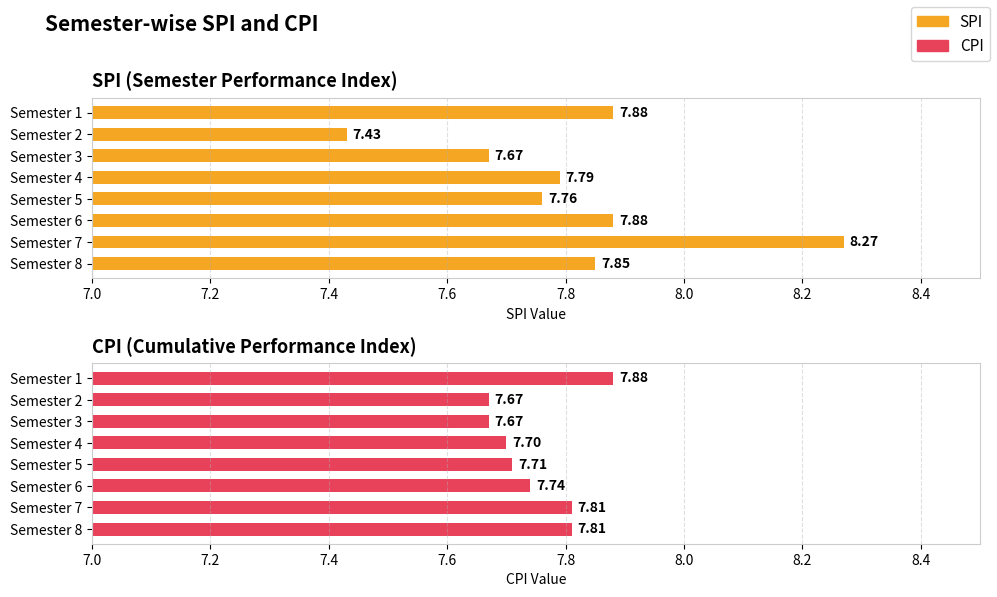

At which category is the sum across all series the highest?

7